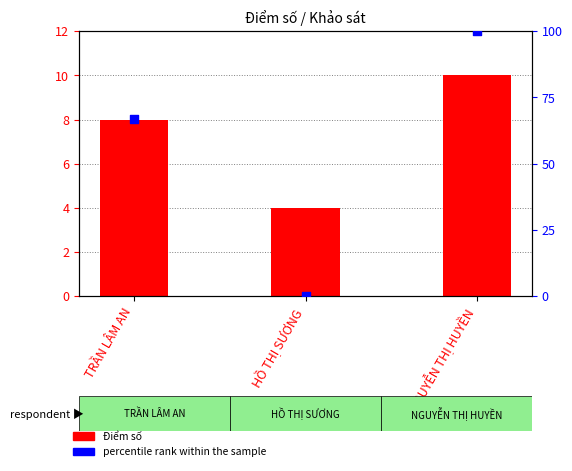

At which category is the sum across all series the highest?

NGUYỄN THỊ HUYỀN